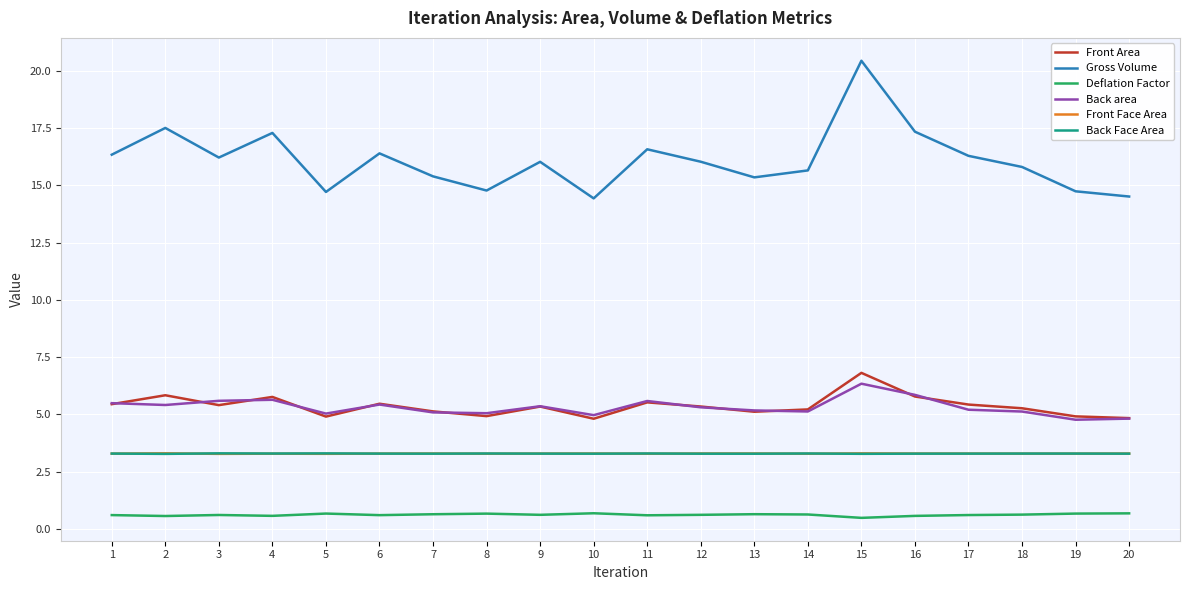

What is the minimum value for Front Face Area?

3.3